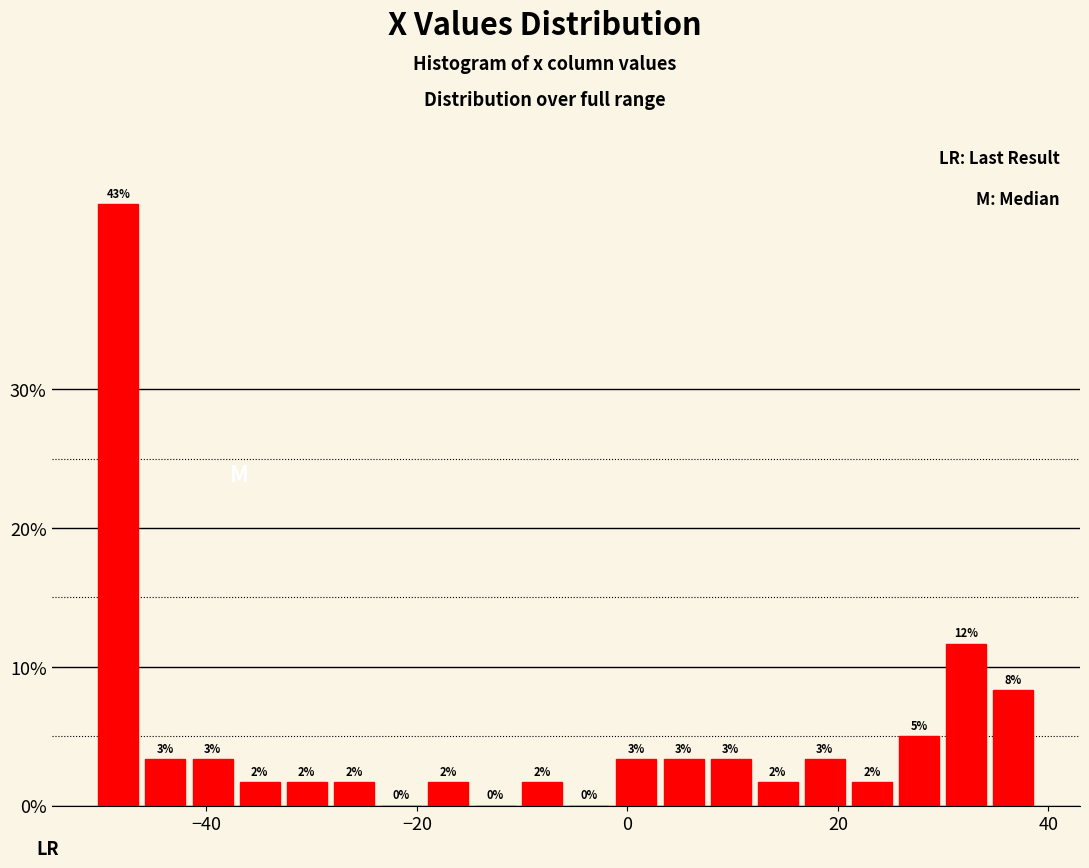

Read against the x-axis, roughly where is the centre of the tallest bar?

-48